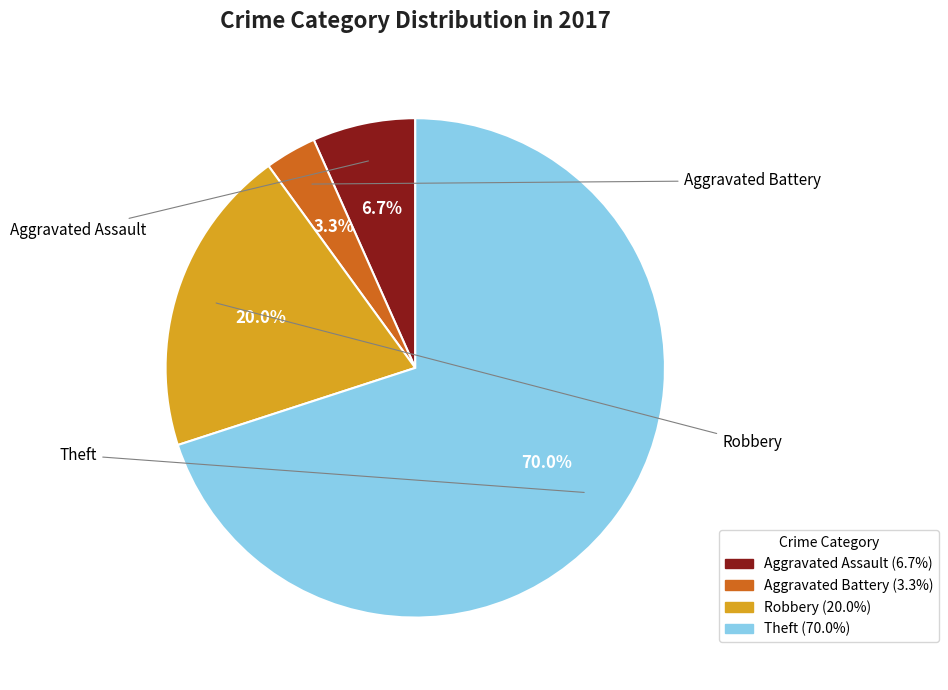

What percentage is NOT represented by Theft?

30.0%